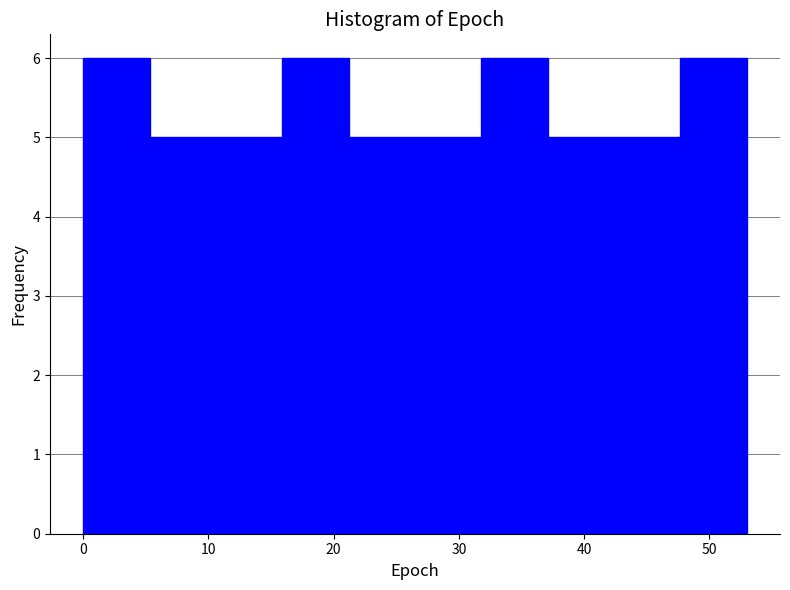

Reading left to right, transcribe this chart: for each bar, give the range it covers on the x-axis and its height. Neither the bar edges nor the heights are printed on the chart, so give them approximately, as read against the axes.

0.0 to 5.3: 6
5.3 to 10.6: 5
10.6 to 15.9: 5
15.9 to 21.2: 6
21.2 to 26.5: 5
26.5 to 31.8: 5
31.8 to 37.1: 6
37.1 to 42.4: 5
42.4 to 47.7: 5
47.7 to 53.0: 6